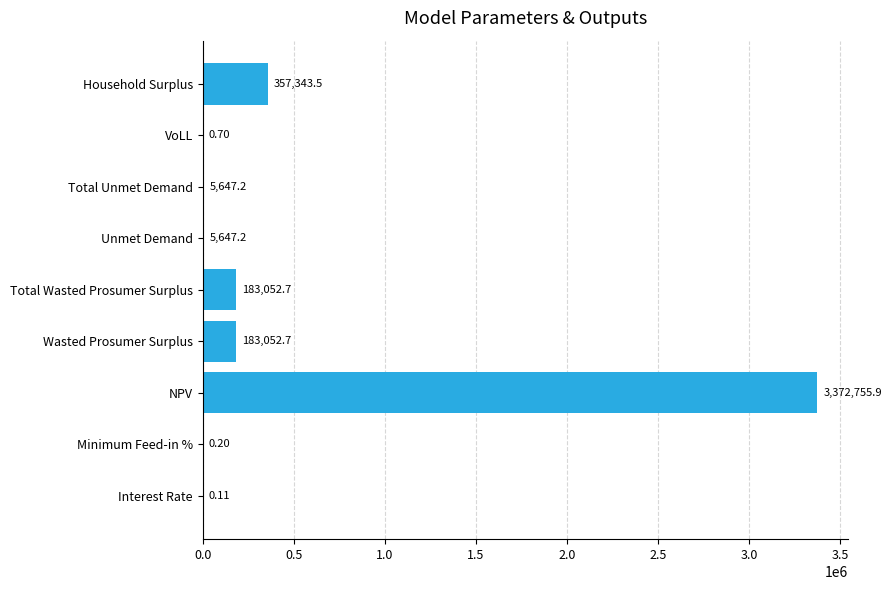

How many distinct data groups are displayed?

1